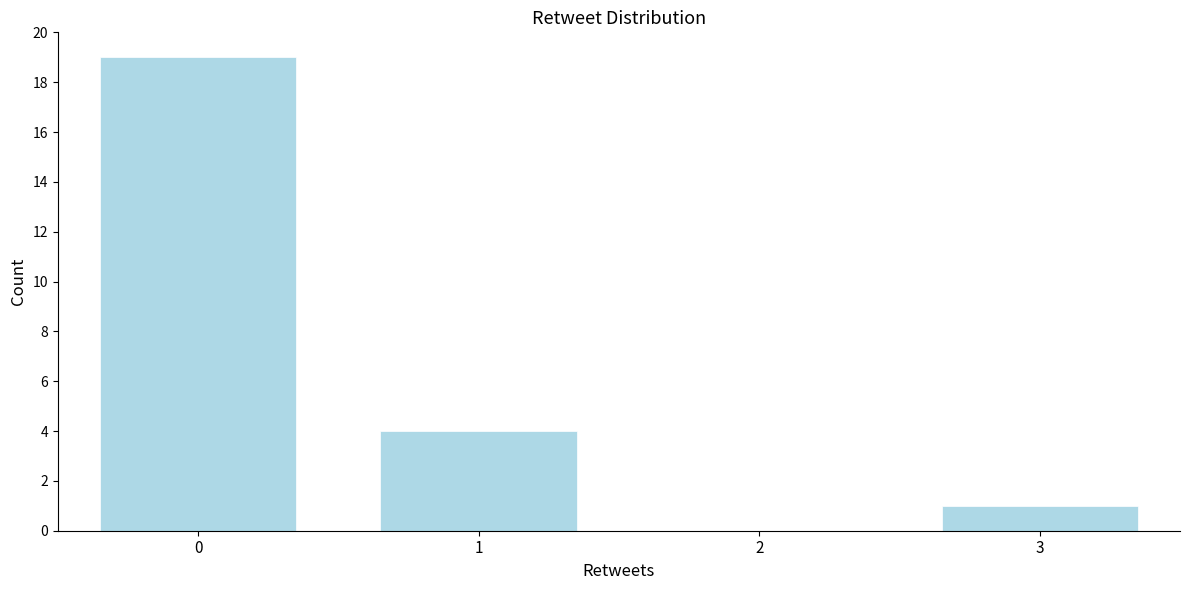

Reading right to left, list all the values displayed in this chart.

3=1	2=0	1=4	0=19